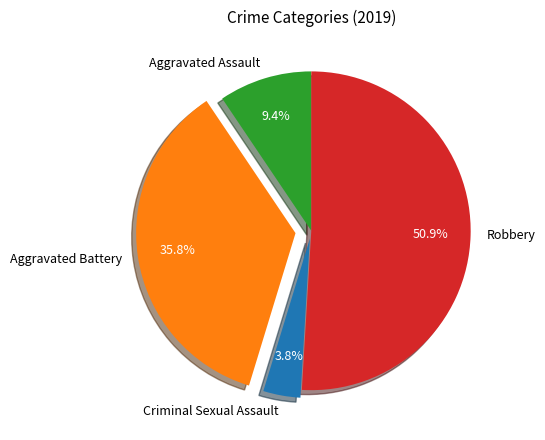

To the nearest percent, what is the combined percentage of Criminal Sexual Assault and Aggravated Battery?

40%